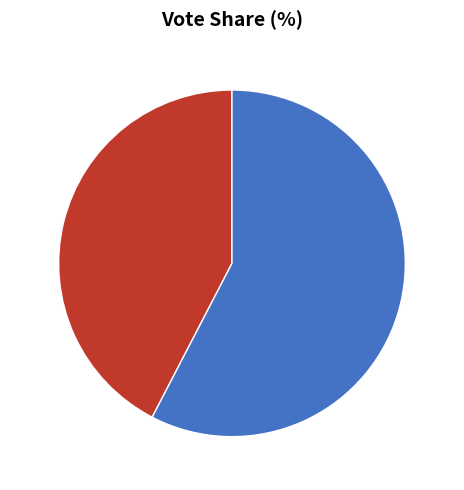

Is there a majority slice in this chart?

Yes